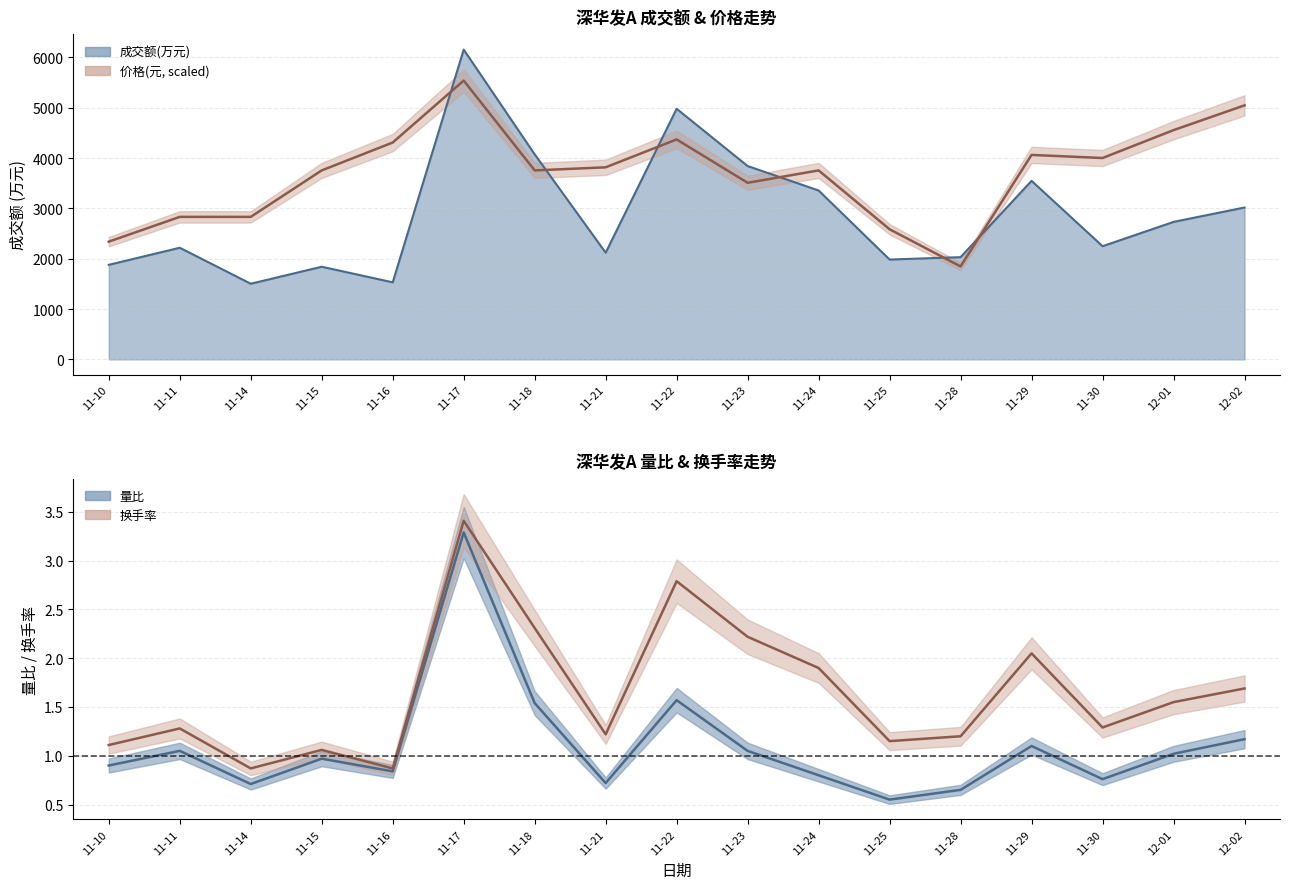

Which series has the largest total across all categories?

价格